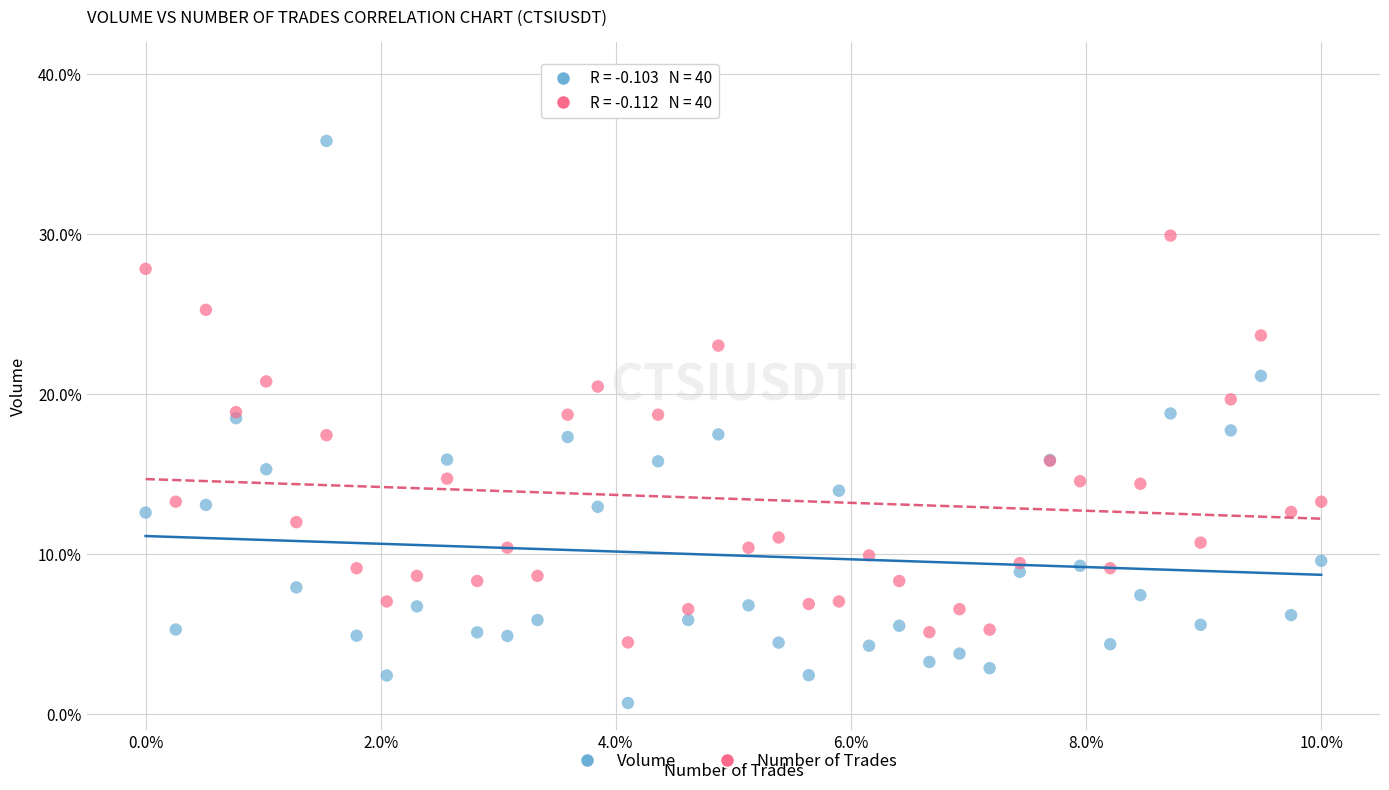

Which series contains the highest Y value?

Volume